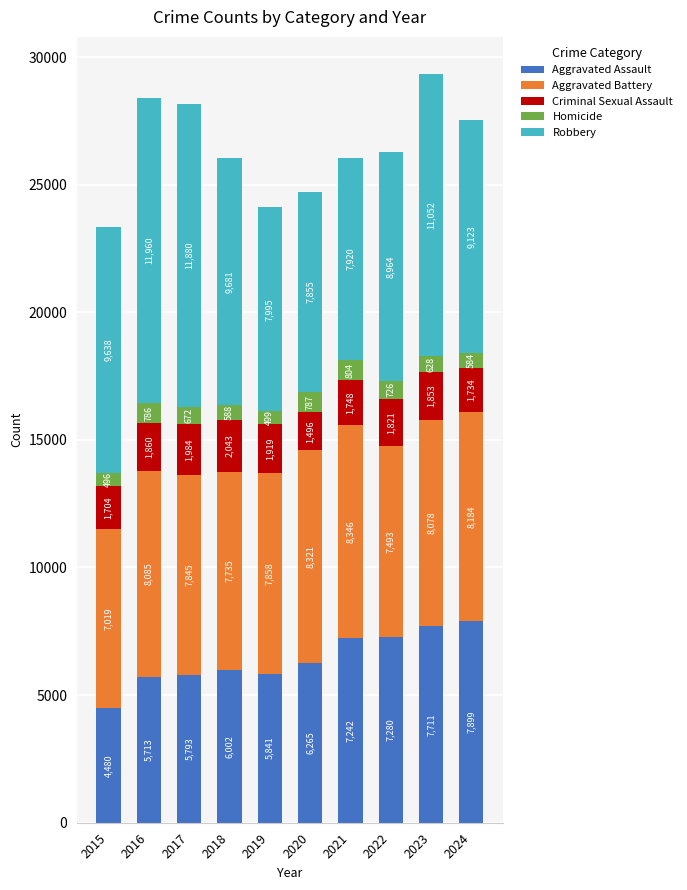

Reading left to right, what are the values for Aggravated Assault?

4480	5713	5793	6002	5841	6265	7242	7280	7711	7899